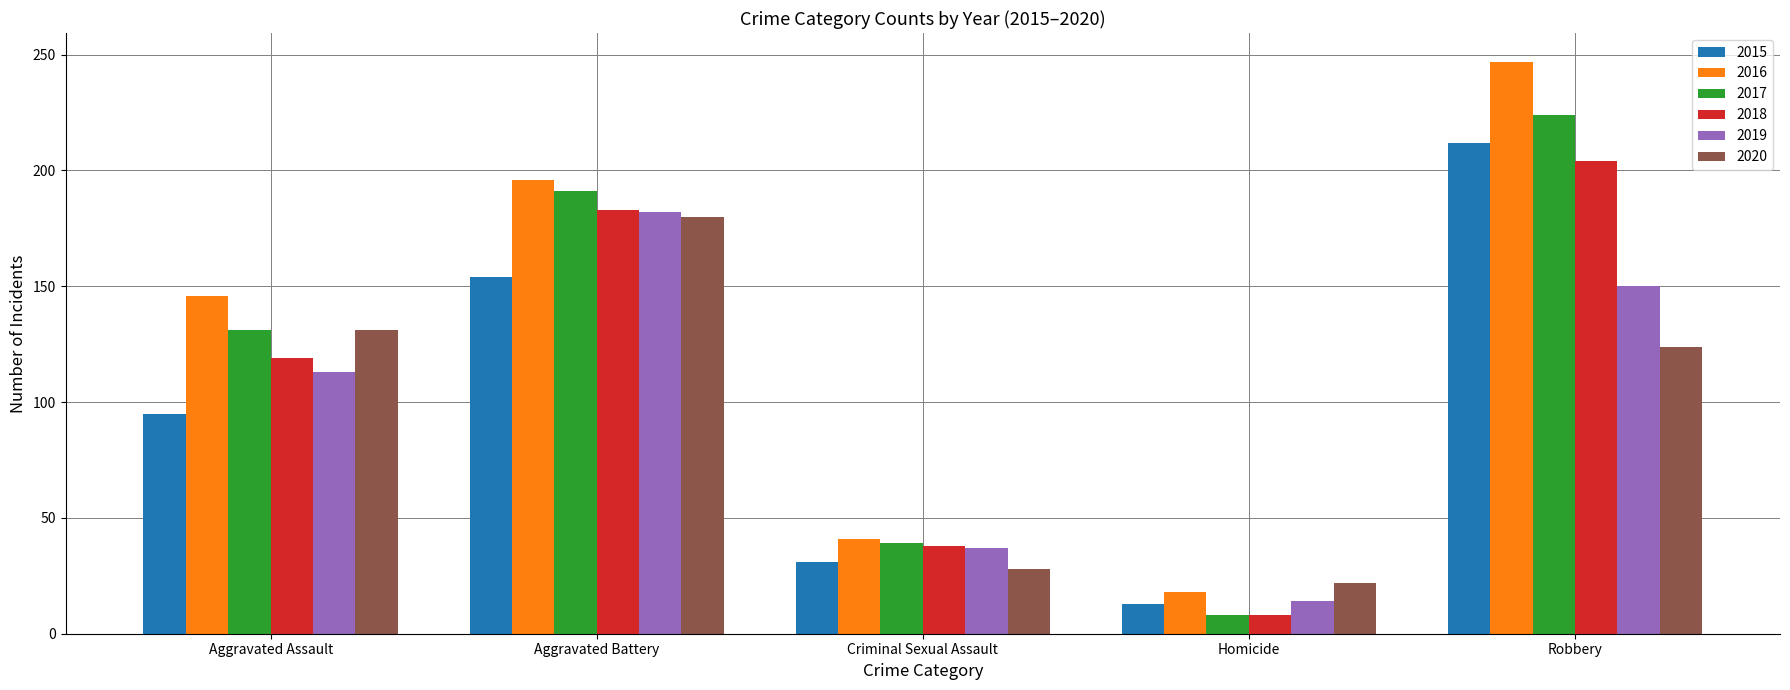

Which category has the lowest value across all series?

Homicide